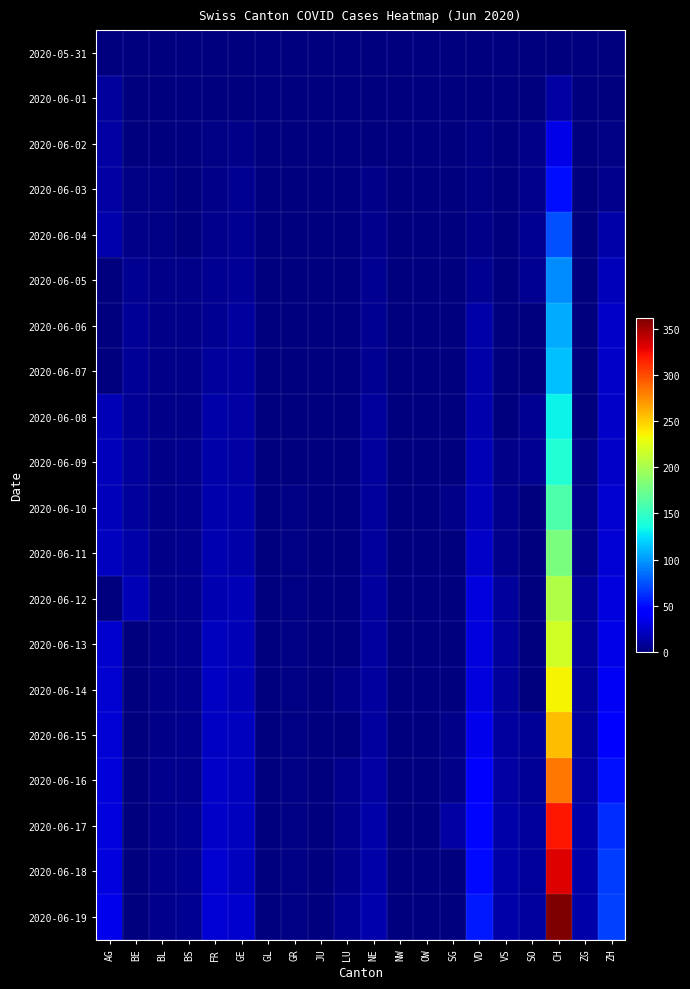

Reading left to right, what are all the values shown in this chart?

2020-05-31: AG=0	BE=0	BL=0	BS=0	FR=0	GE=0	GL=0	GR=0	JU=0	LU=0	NE=0	NW=0	OW=0	SG=0	VD=0	VS=0	SO=0	CH=0	ZG=0	ZH=0
2020-06-01: AG=9	BE=0	BL=1	BS=0	FR=0	GE=1	GL=0	GR=0	JU=0	LU=0	NE=0	NW=0	OW=0	SG=0	VD=1	VS=0	SO=0	CH=12	ZG=0	ZH=0
2020-06-02: AG=12	BE=1	BL=1	BS=0	FR=2	GE=4	GL=0	GR=1	JU=0	LU=0	NE=1	NW=0	OW=0	SG=0	VD=2	VS=0	SO=3	CH=33	ZG=0	ZH=2
2020-06-03: AG=12	BE=2	BL=2	BS=1	FR=3	GE=6	GL=0	GR=1	JU=0	LU=0	NE=4	NW=0	OW=0	SG=1	VD=2	VS=0	SO=5	CH=50	ZG=0	ZH=5
2020-06-04: AG=15	BE=4	BL=2	BS=1	FR=5	GE=7	GL=0	GR=1	JU=0	LU=0	NE=5	NW=0	OW=0	SG=0	VD=4	VS=0	SO=6	CH=74	ZG=0	ZH=13
2020-06-05: AG=0	BE=6	BL=3	BS=4	FR=7	GE=8	GL=0	GR=1	JU=0	LU=0	NE=6	NW=0	OW=0	SG=0	VD=7	VS=0	SO=6	CH=95	ZG=0	ZH=19
2020-06-06: AG=0	BE=8	BL=3	BS=4	FR=7	GE=11	GL=0	GR=1	JU=0	LU=0	NE=7	NW=0	OW=0	SG=0	VD=13	VS=0	SO=0	CH=107	ZG=0	ZH=23
2020-06-07: AG=0	BE=8	BL=3	BS=4	FR=9	GE=11	GL=0	GR=1	JU=0	LU=1	NE=7	NW=0	OW=0	SG=0	VD=14	VS=0	SO=0	CH=114	ZG=0	ZH=23
2020-06-08: AG=17	BE=8	BL=3	BS=4	FR=13	GE=12	GL=0	GR=1	JU=0	LU=1	NE=9	NW=0	OW=0	SG=1	VD=15	VS=1	SO=6	CH=132	ZG=1	ZH=23
2020-06-09: AG=19	BE=9	BL=3	BS=5	FR=13	GE=12	GL=0	GR=1	JU=0	LU=1	NE=9	NW=0	OW=0	SG=1	VD=18	VS=3	SO=6	CH=142	ZG=3	ZH=23
2020-06-10: AG=19	BE=9	BL=4	BS=5	FR=15	GE=14	GL=0	GR=2	JU=0	LU=1	NE=9	NW=0	OW=0	SG=3	VD=19	VS=5	SO=0	CH=160	ZG=5	ZH=26
2020-06-11: AG=21	BE=14	BL=4	BS=5	FR=16	GE=14	GL=0	GR=2	JU=0	LU=1	NE=9	NW=0	OW=0	SG=0	VD=23	VS=5	SO=0	CH=180	ZG=5	ZH=28
2020-06-12: AG=0	BE=17	BL=4	BS=5	FR=16	GE=18	GL=0	GR=2	JU=0	LU=0	NE=10	NW=0	OW=0	SG=1	VD=30	VS=9	SO=0	CH=205	ZG=9	ZH=30
2020-06-13: AG=25	BE=0	BL=4	BS=5	FR=20	GE=18	GL=0	GR=2	JU=1	LU=0	NE=11	NW=0	OW=0	SG=0	VD=30	VS=9	SO=1	CH=219	ZG=9	ZH=33
2020-06-14: AG=26	BE=0	BL=4	BS=5	FR=22	GE=18	GL=0	GR=2	JU=1	LU=3	NE=11	NW=0	OW=0	SG=0	VD=31	VS=9	SO=1	CH=235	ZG=9	ZH=38
2020-06-15: AG=28	BE=0	BL=4	BS=5	FR=22	GE=20	GL=0	GR=2	JU=1	LU=0	NE=11	NW=0	OW=0	SG=3	VD=34	VS=11	SO=8	CH=257	ZG=11	ZH=45
2020-06-16: AG=29	BE=0	BL=5	BS=5	FR=23	GE=20	GL=0	GR=2	JU=1	LU=5	NE=12	NW=0	OW=0	SG=3	VD=42	VS=12	SO=8	CH=284	ZG=12	ZH=52
2020-06-17: AG=30	BE=0	BL=5	BS=6	FR=24	GE=21	GL=0	GR=2	JU=1	LU=5	NE=13	NW=0	OW=0	SG=12	VD=47	VS=13	SO=9	CH=320	ZG=13	ZH=62
2020-06-18: AG=30	BE=0	BL=5	BS=6	FR=26	GE=21	GL=0	GR=2	JU=1	LU=5	NE=13	NW=0	OW=0	SG=0	VD=49	VS=13	SO=9	CH=331	ZG=13	ZH=67
2020-06-19: AG=34	BE=0	BL=5	BS=7	FR=27	GE=25	GL=0	GR=2	JU=1	LU=6	NE=15	NW=0	OW=0	SG=0	VD=55	VS=13	SO=11	CH=362	ZG=13	ZH=68